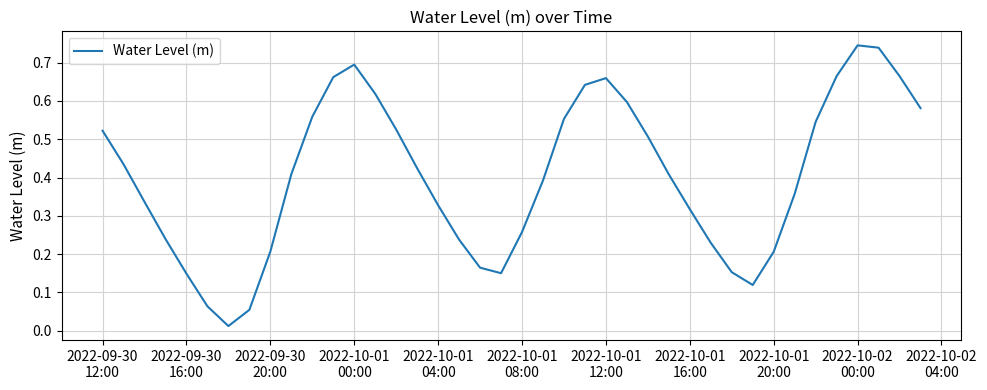

How many lines are shown in the chart?

1